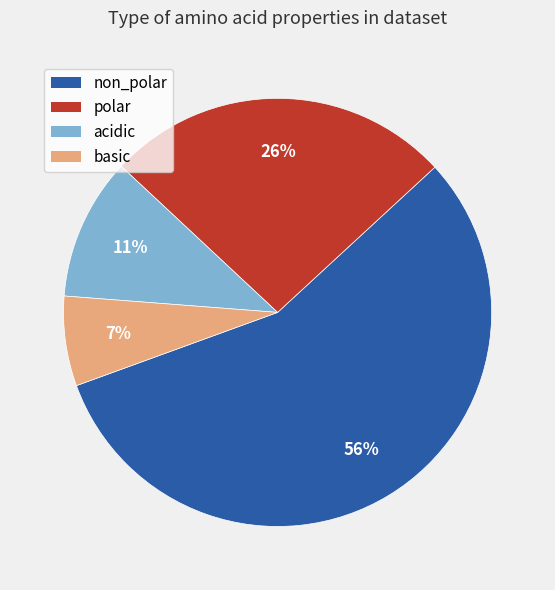

True or false: acidic accounts for 11% of the total.

True